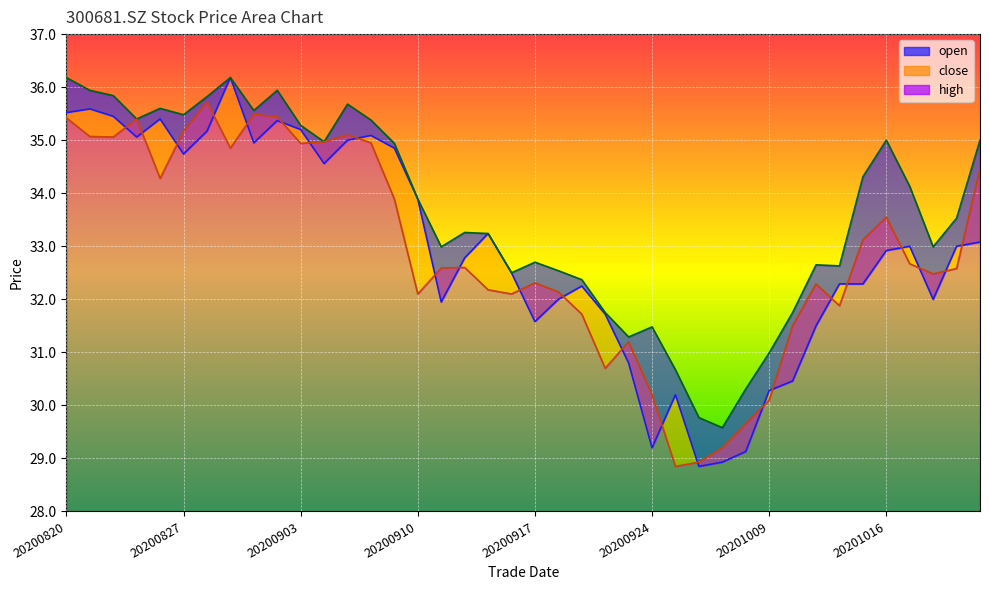

At which category is the sum across all series the highest?

20200831